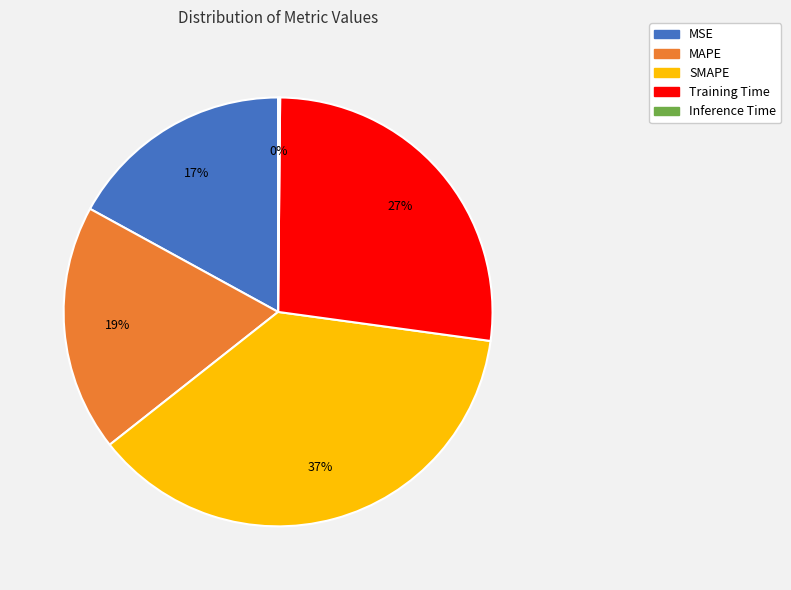

The SMAPE slice represents 37% of the pie. True or false?

True